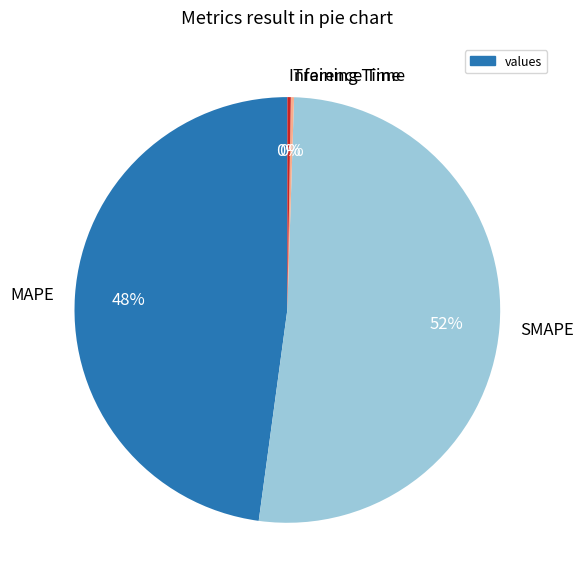

What is the ratio of the value at MAPE to the value at SMAPE?

0.9